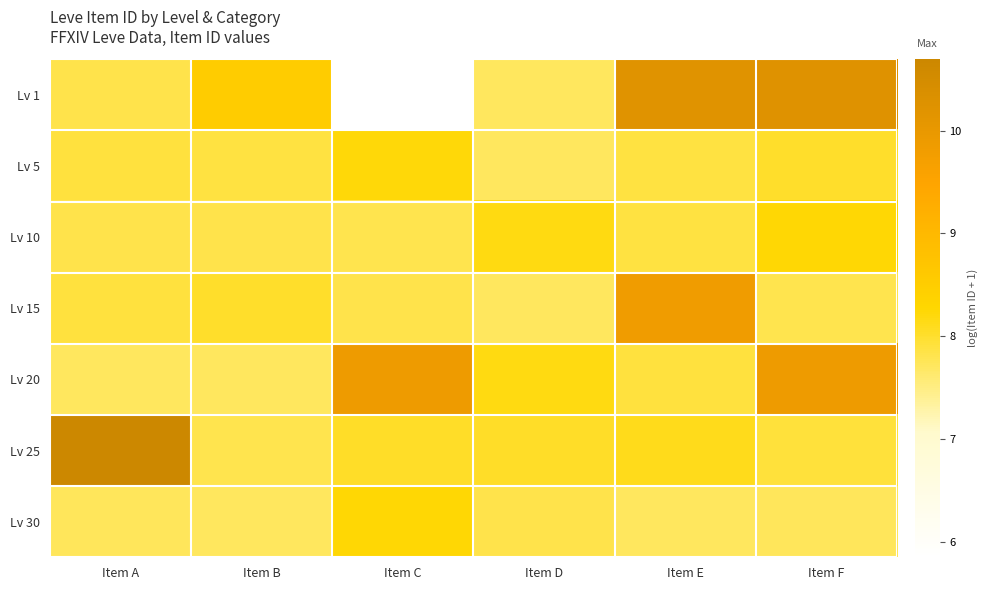

At which category does the chart reach its minimum across all series?

Item C